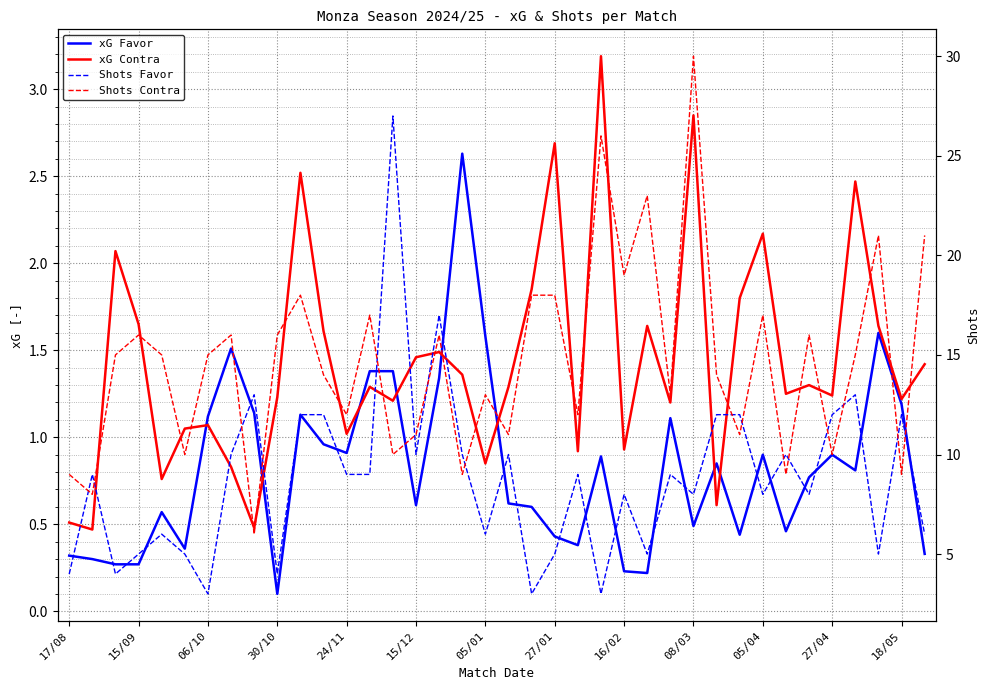

Is the value of xG Contra at 05/04 greater than the value of Shots Contra at 30?

No